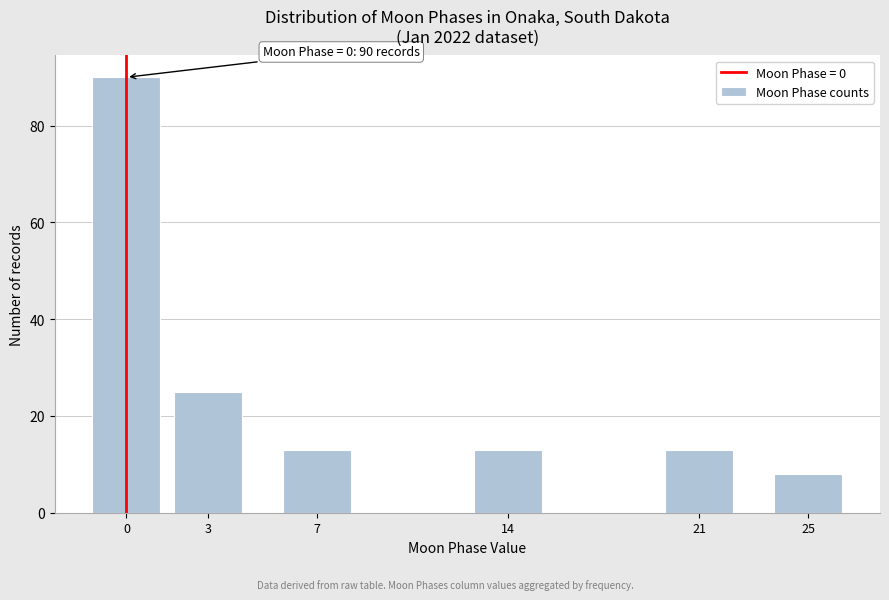

Reading left to right, transcribe all the data shown in this chart.

0=90	3=25	7=13	14=13	21=13	25=8